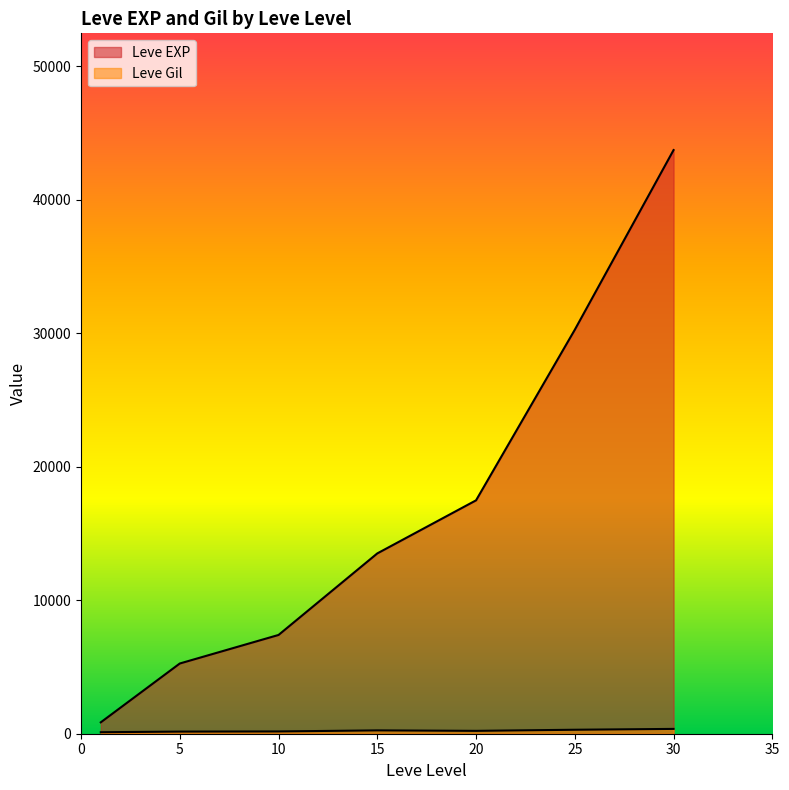

Between 1 and 25, which is larger?

25